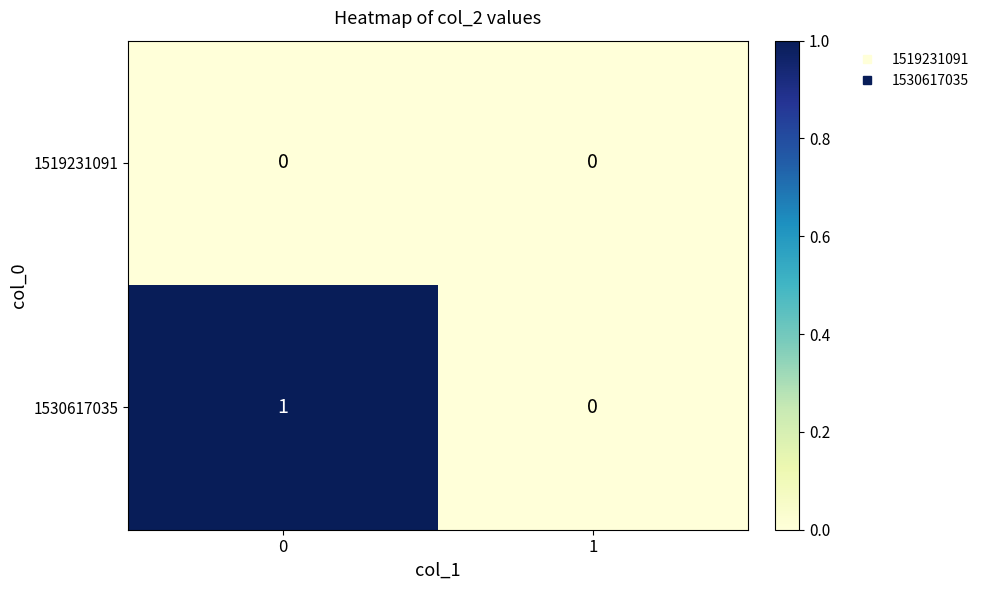

Is it true that 1519231091 equals 0 at 1?

True